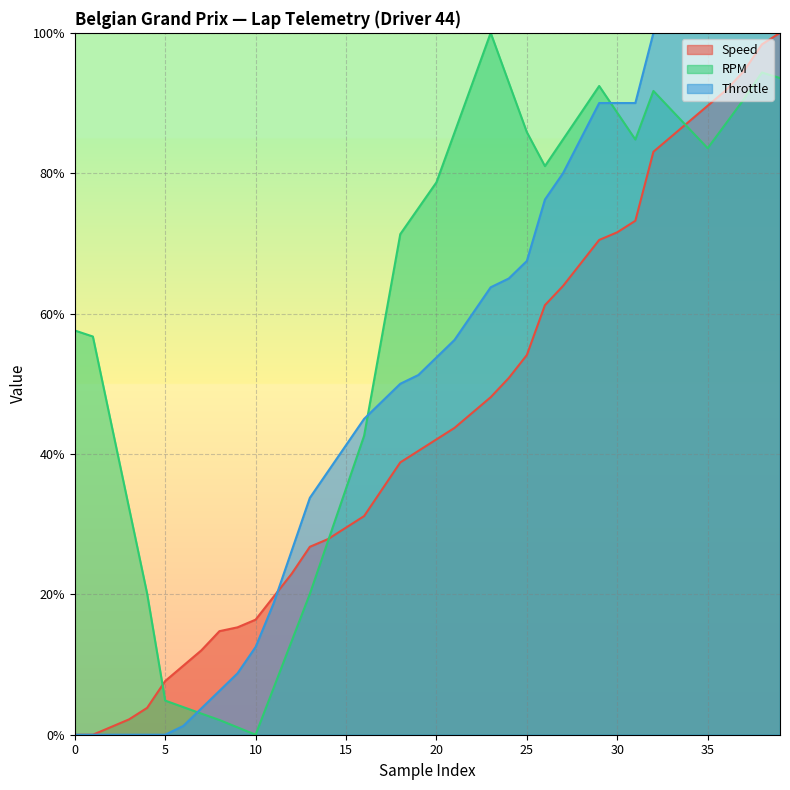

How many values in the Speed series exceed 42?

20